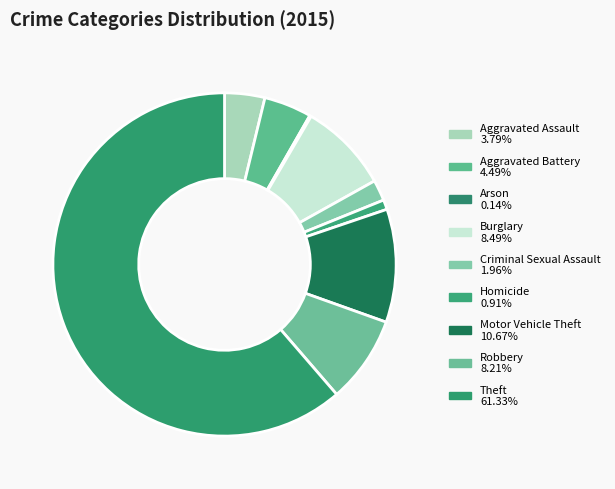

To the nearest percent, what is the combined percentage of Criminal Sexual Assault and Arson?

2%